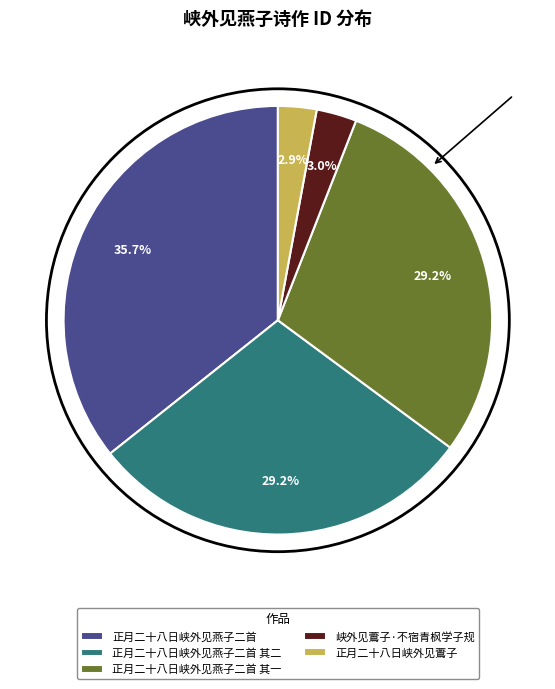

Between 正月二十八日峡外见鷰子 and 正月二十八日峡外见燕子二首, which is larger?

正月二十八日峡外见燕子二首